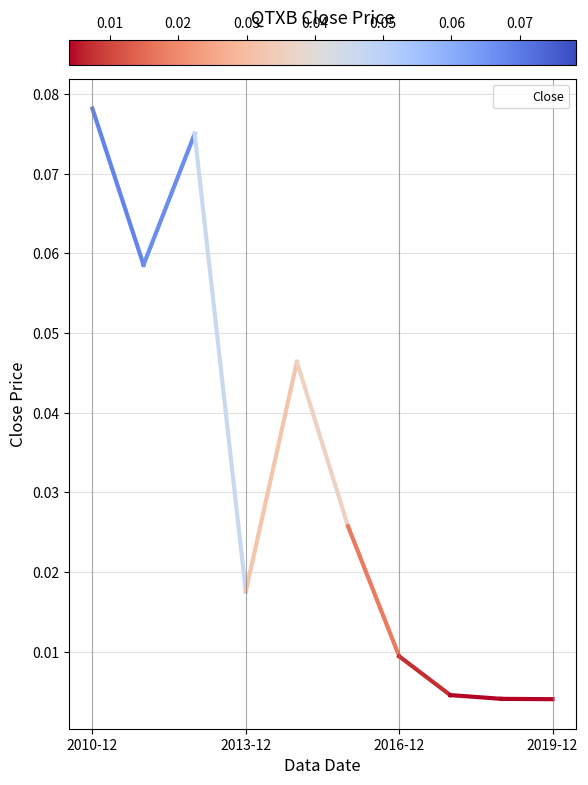

Does the chart display data point markers on the line(s)?

No